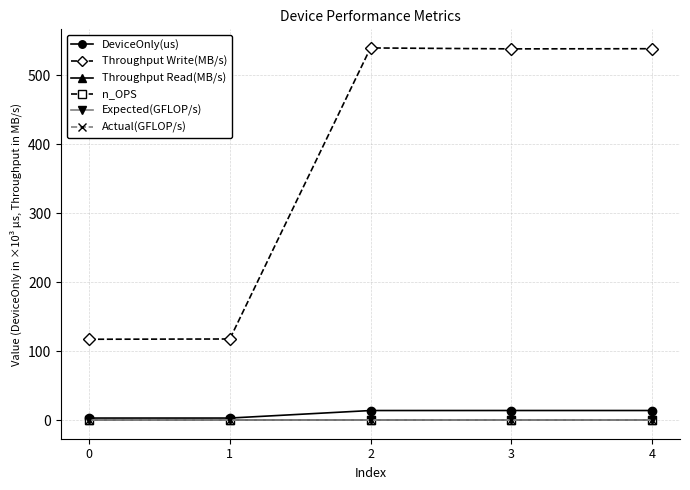

How many lines are shown in the chart?

6